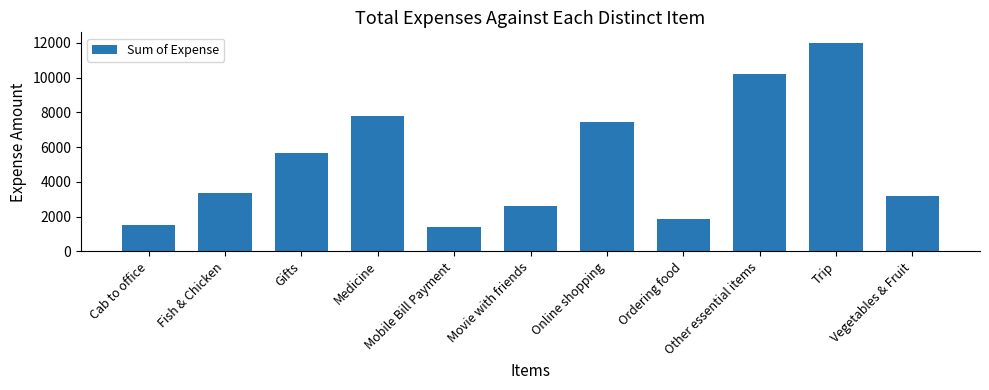

What is the maximum value shown in the chart?

12000.0